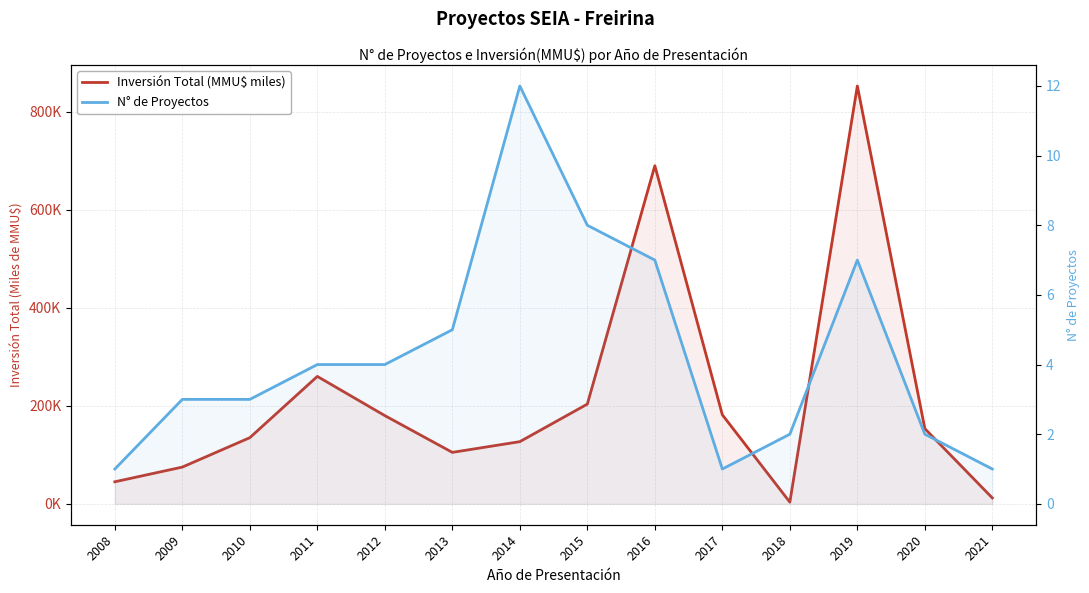

Between 2009 and 2015, which series saw the biggest shift?

Inversión Total (MMU$ miles)